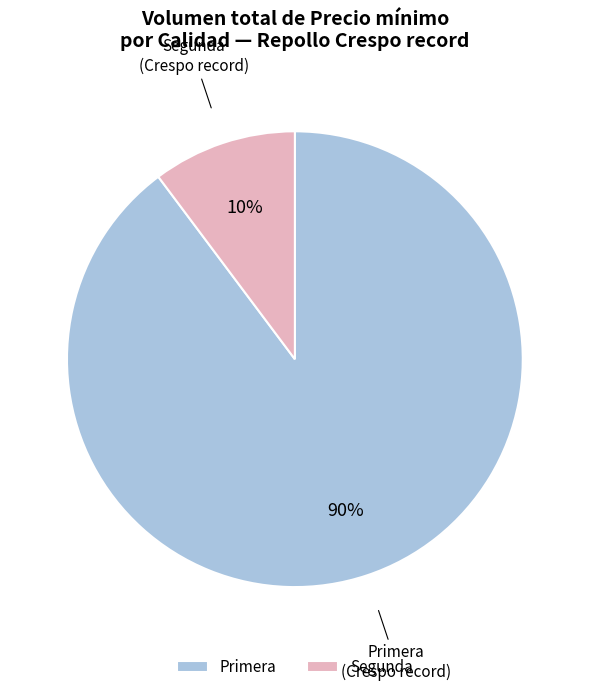

Rank the categories by value from lowest to highest.

Segunda, Primera